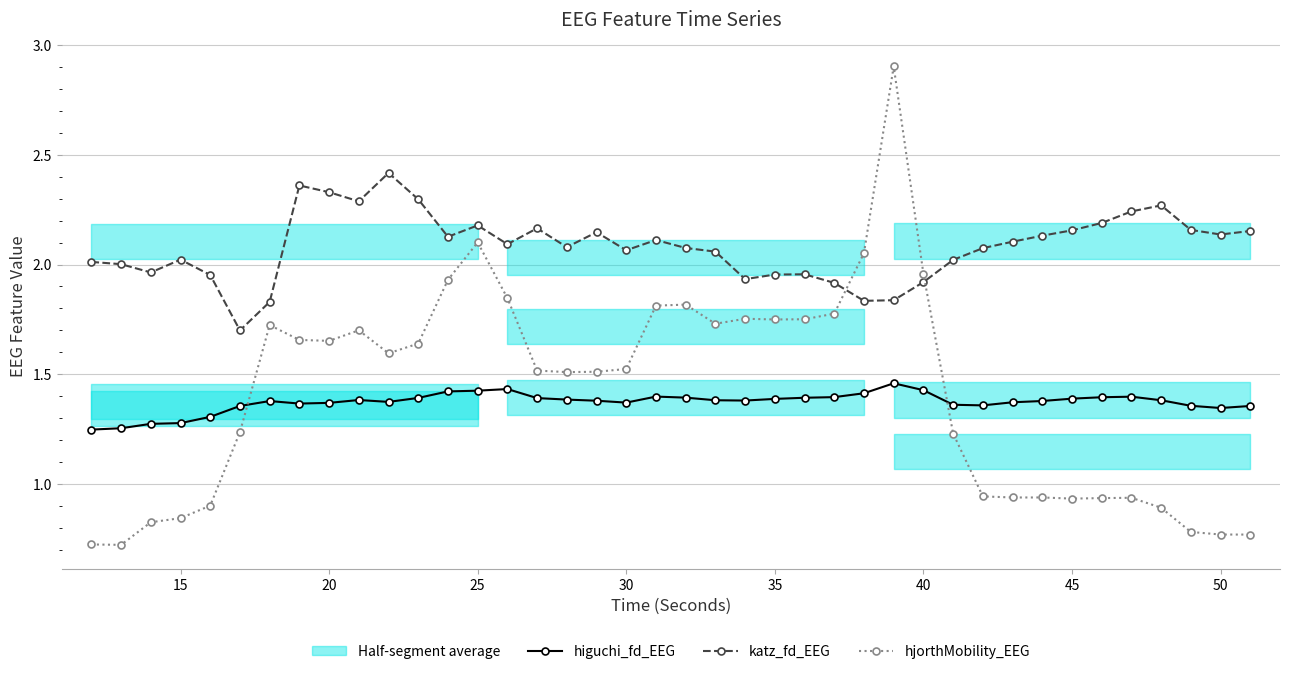

At how many categories does at least one series exceed 2?

31